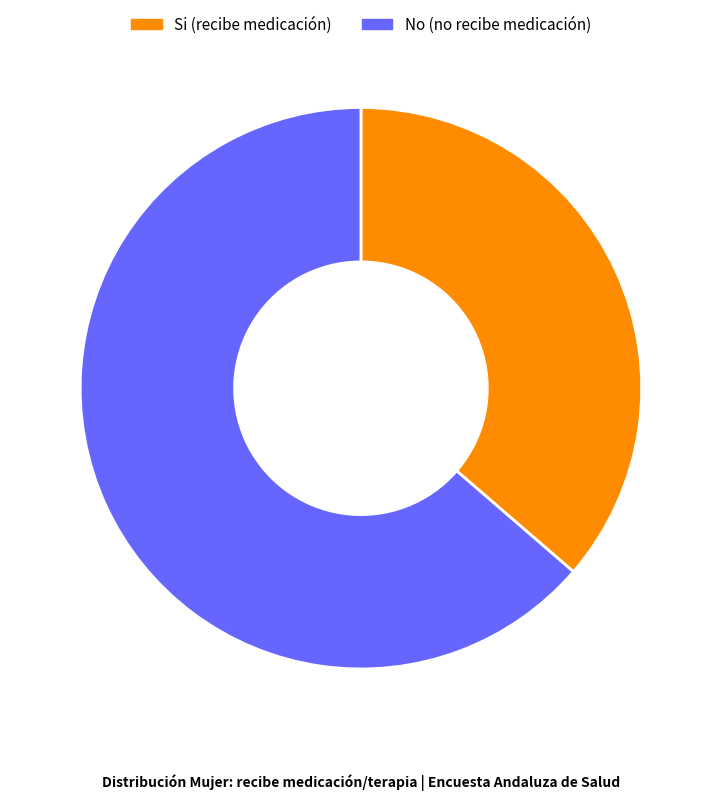

Is there any slice that represents more than half of the pie?

Yes